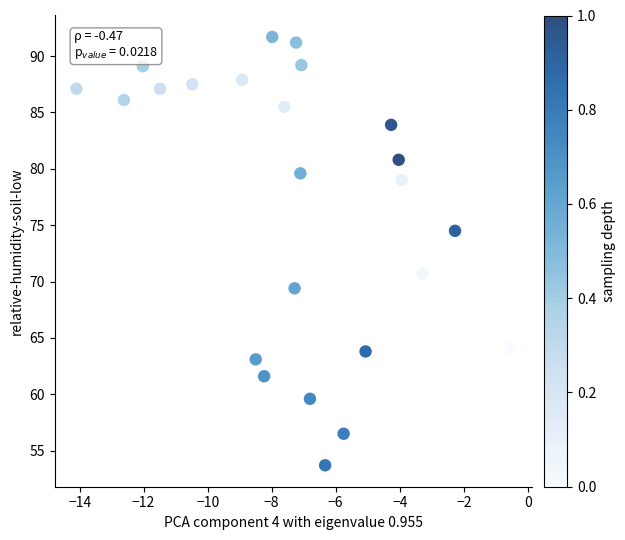

What is the range of X values (max minus min)?

13.6